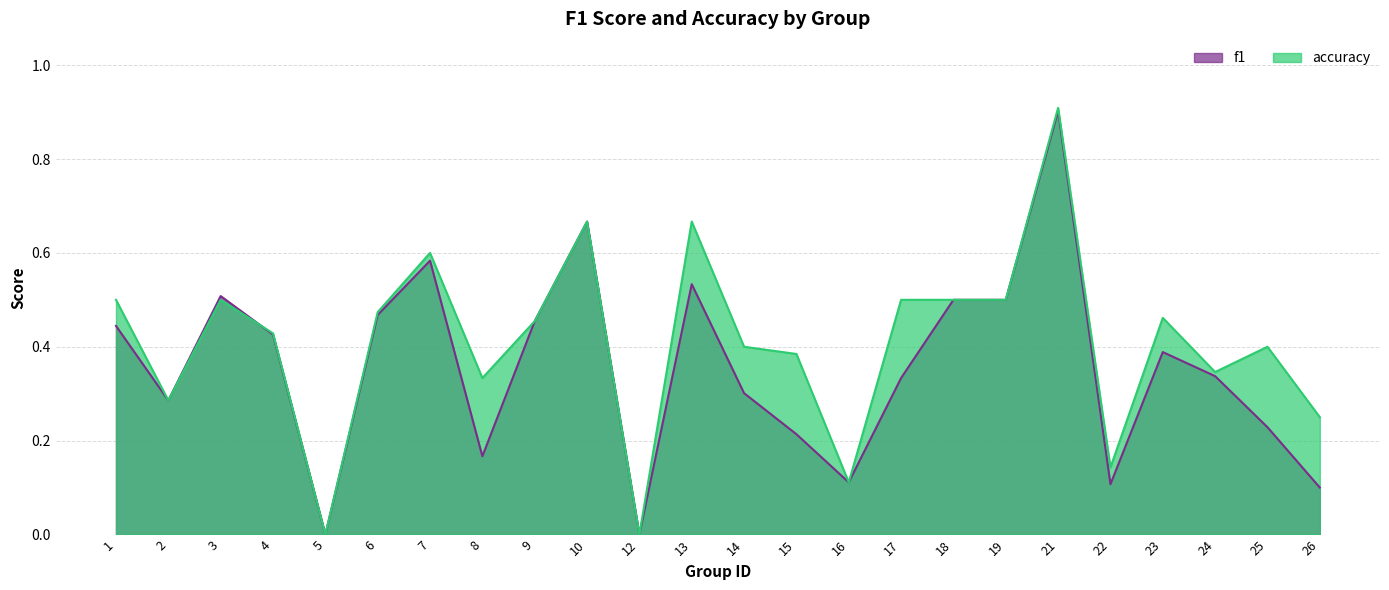

Reading left to right, what are all the values shown in this chart?

f1: 1=0.4	2=0.3	3=0.5	4=0.4	5=0.0	6=0.5	7=0.6	8=0.2	9=0.5	10=0.7	12=0.0	13=0.5	14=0.3	15=0.2	16=0.1	17=0.3	18=0.5	19=0.5	21=0.9	22=0.1	23=0.4	24=0.3	25=0.2	26=0.1
accuracy: 1=0.5	2=0.3	3=0.5	4=0.4	5=0.0	6=0.5	7=0.6	8=0.3	9=0.5	10=0.7	12=0.0	13=0.7	14=0.4	15=0.4	16=0.1	17=0.5	18=0.5	19=0.5	21=0.9	22=0.1	23=0.5	24=0.3	25=0.4	26=0.2